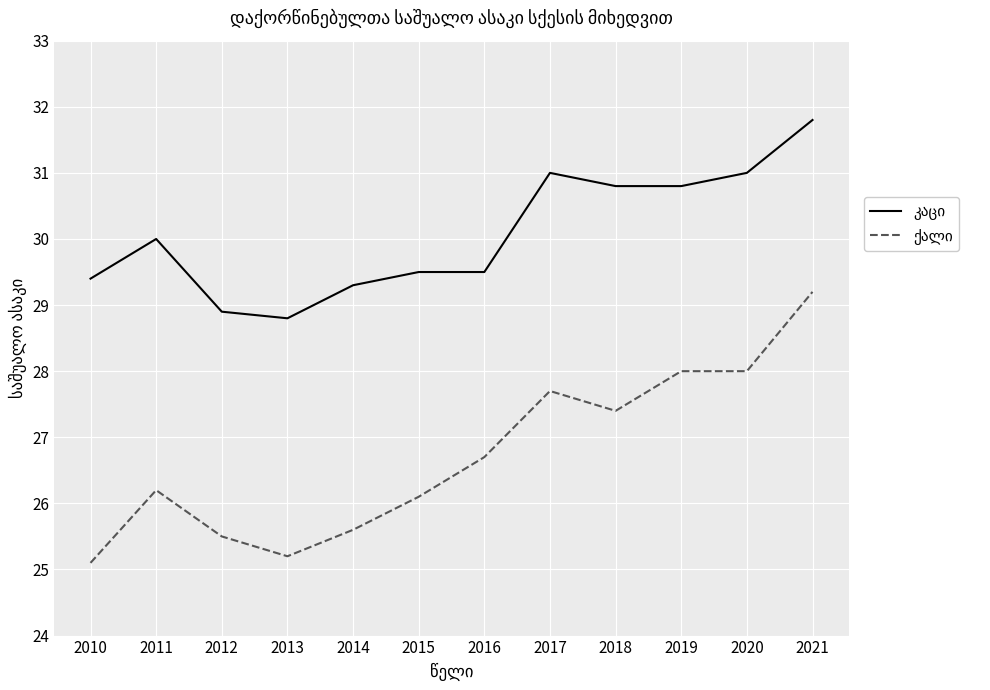

What is the spread (max minus min) of values at 2012?

3.4